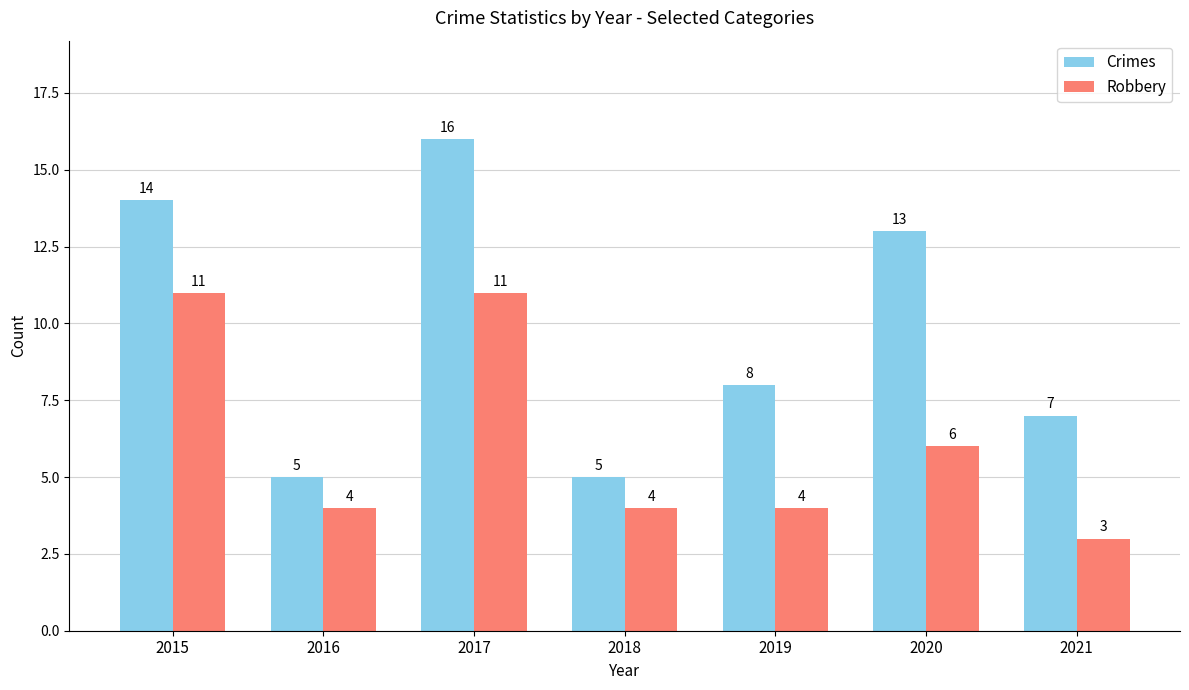

What is the value of the Robbery bar at the 5th from the left?

4